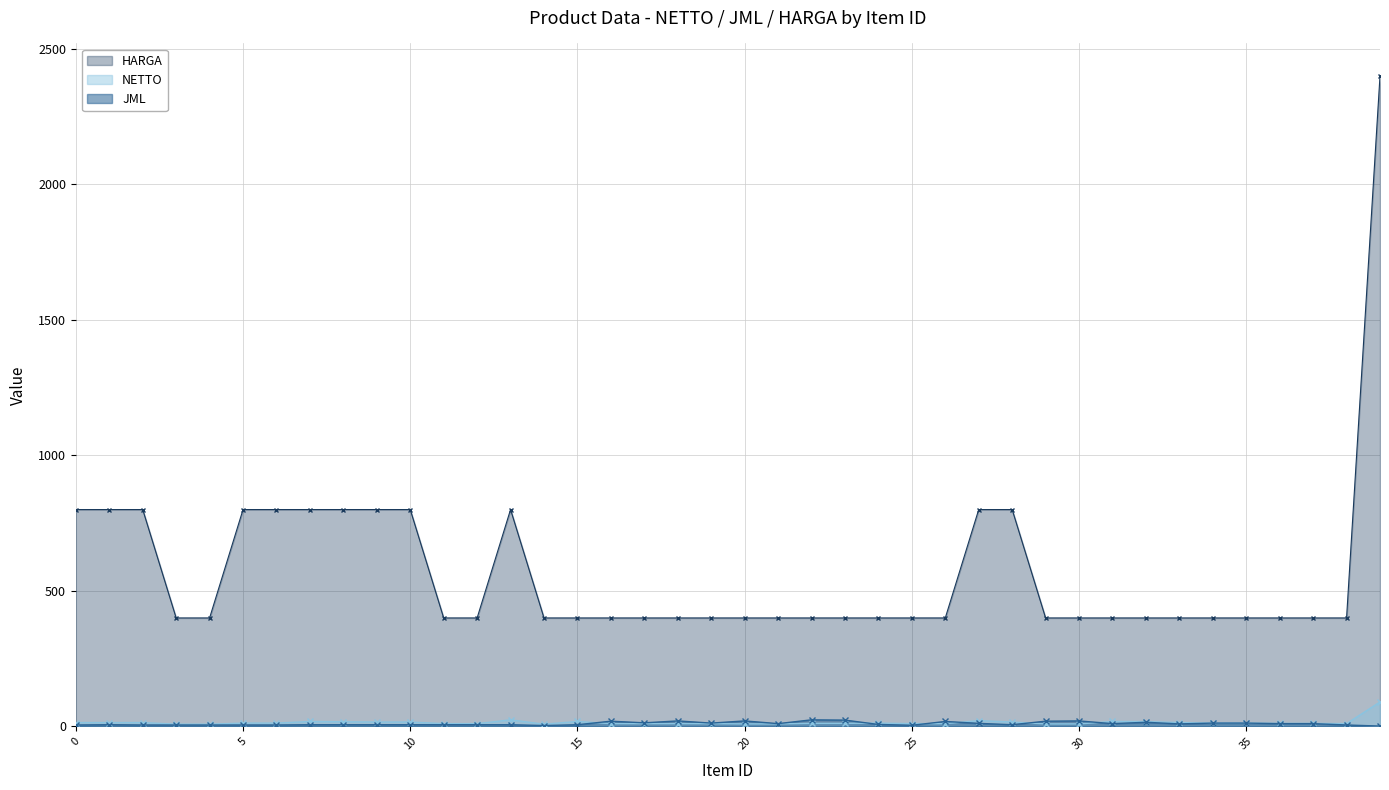

What is the value of the JML point at the 15th from the left?

3.0